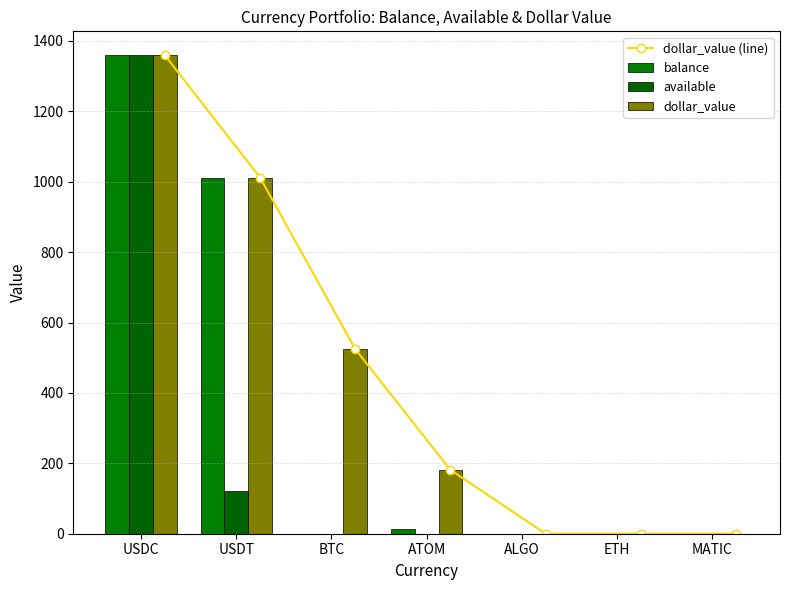

What is the sum of the dollar_value values at ALGO and USDT?

1011.7